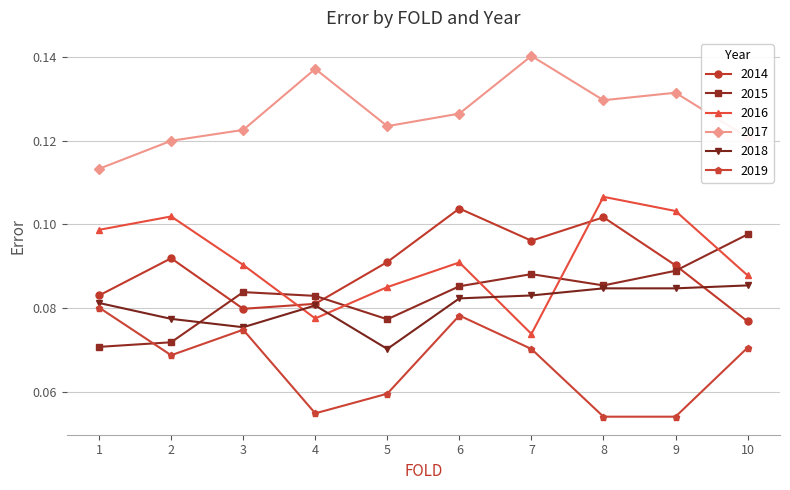

True or false: 2014 has a value of 0.2 at 2.

False